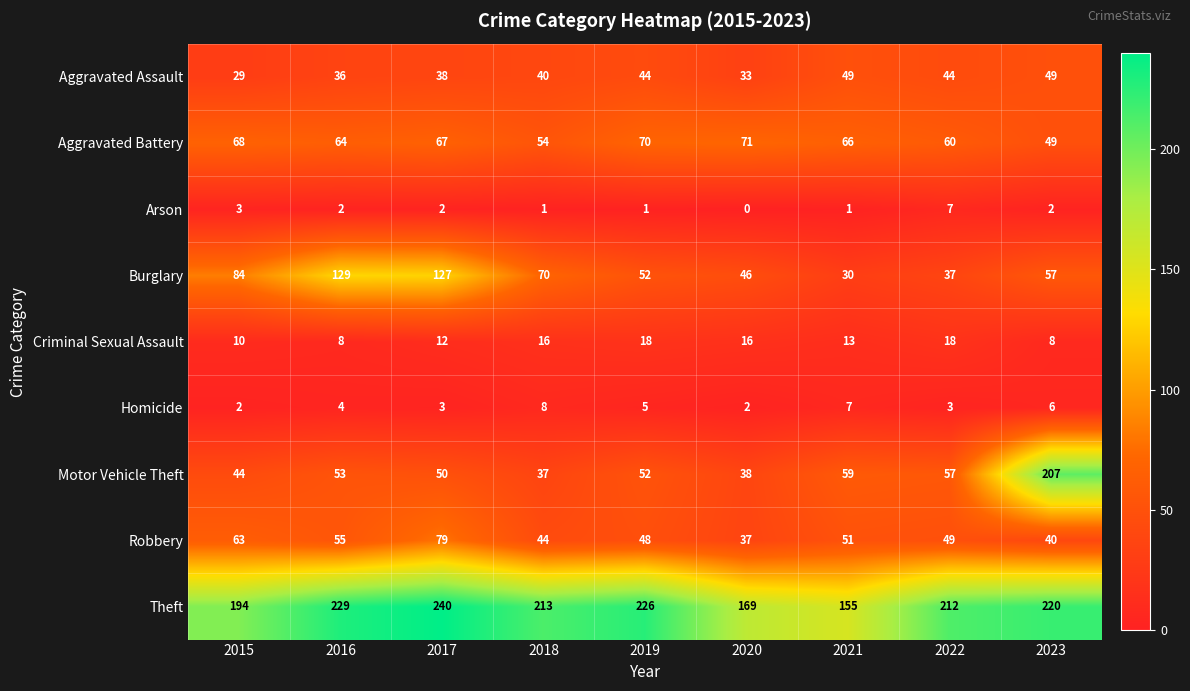

Where is Robbery nearest to the value 58?

2016